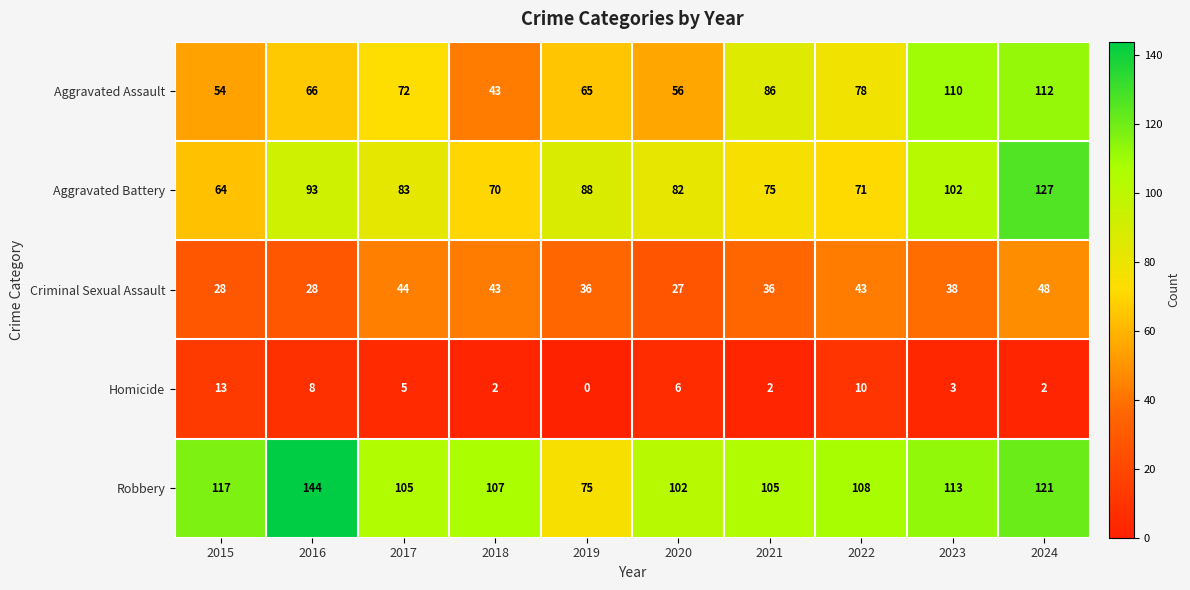

At which label does Homicide first exceed 5?

2015